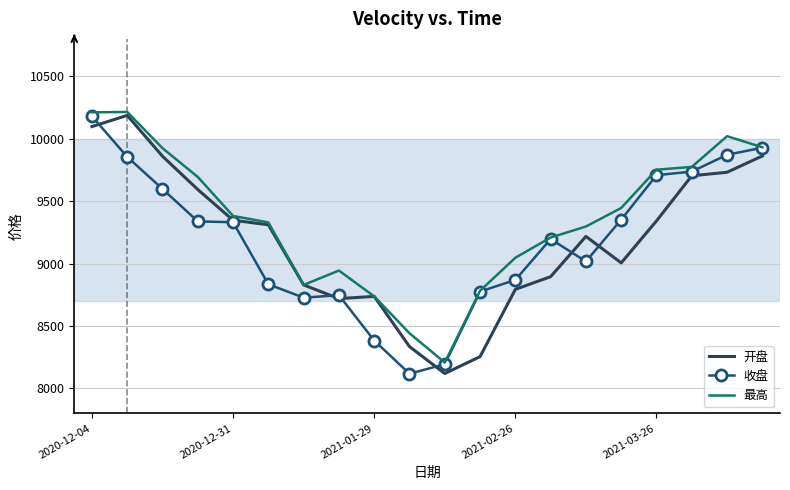

What is the lowest value of the 收盘 series?

8117.8